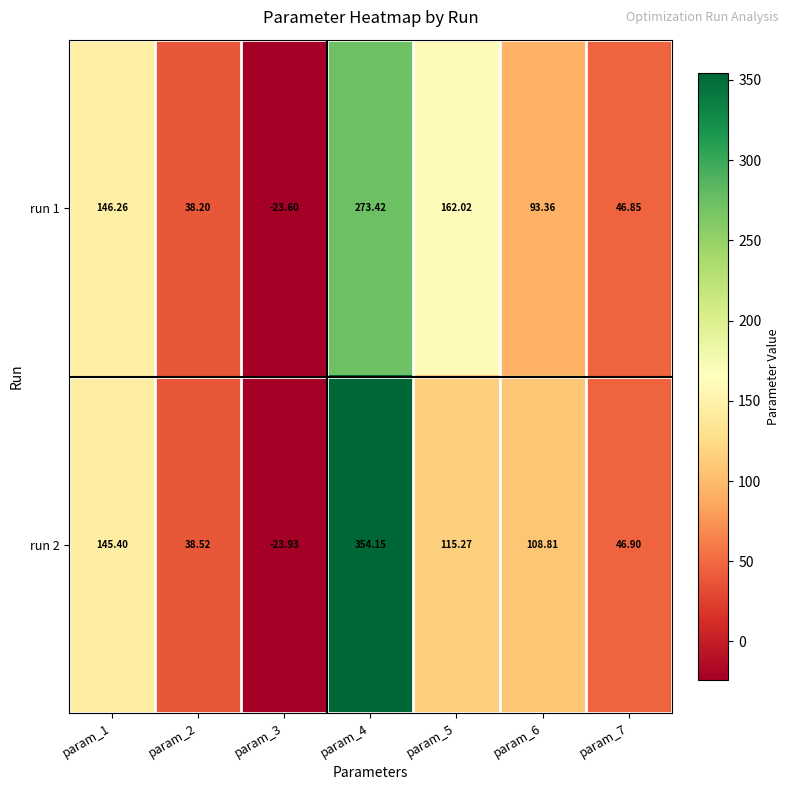

Rank the series by their maximum value, from highest to lowest.

run 2, run 1